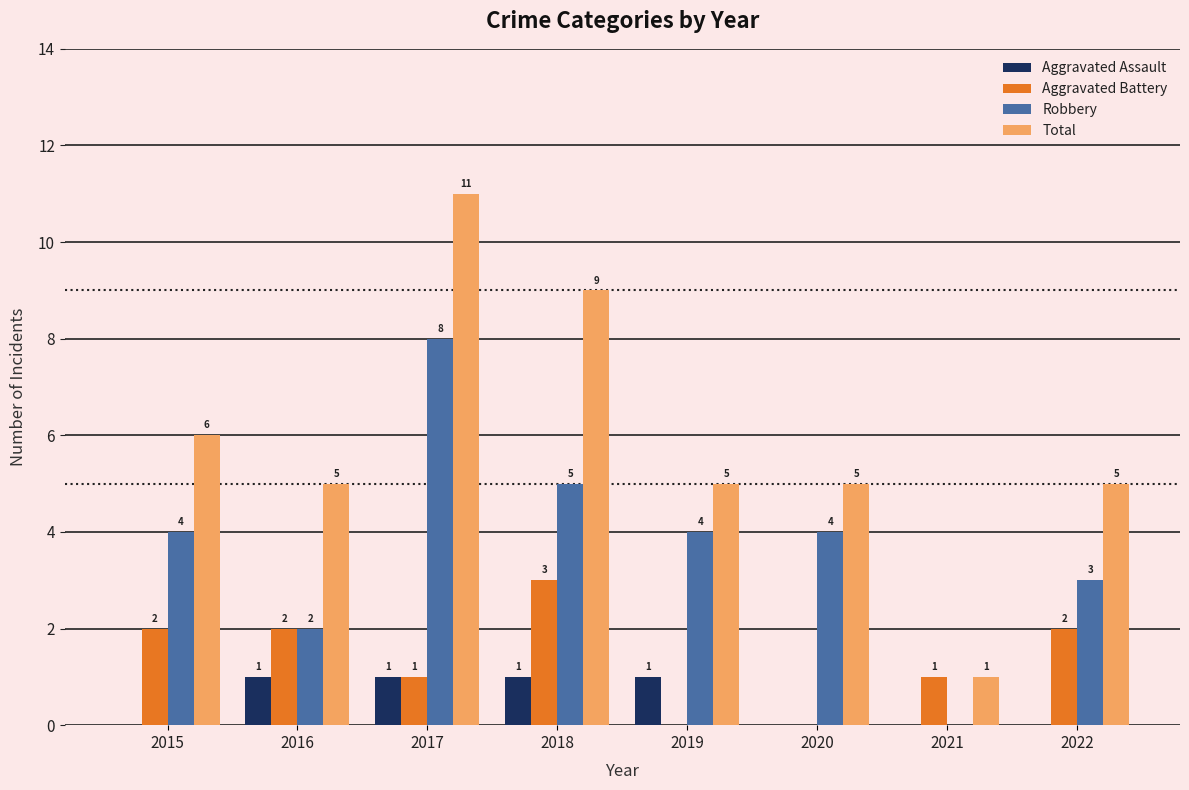

Where does the Total series first go above 5?

2015